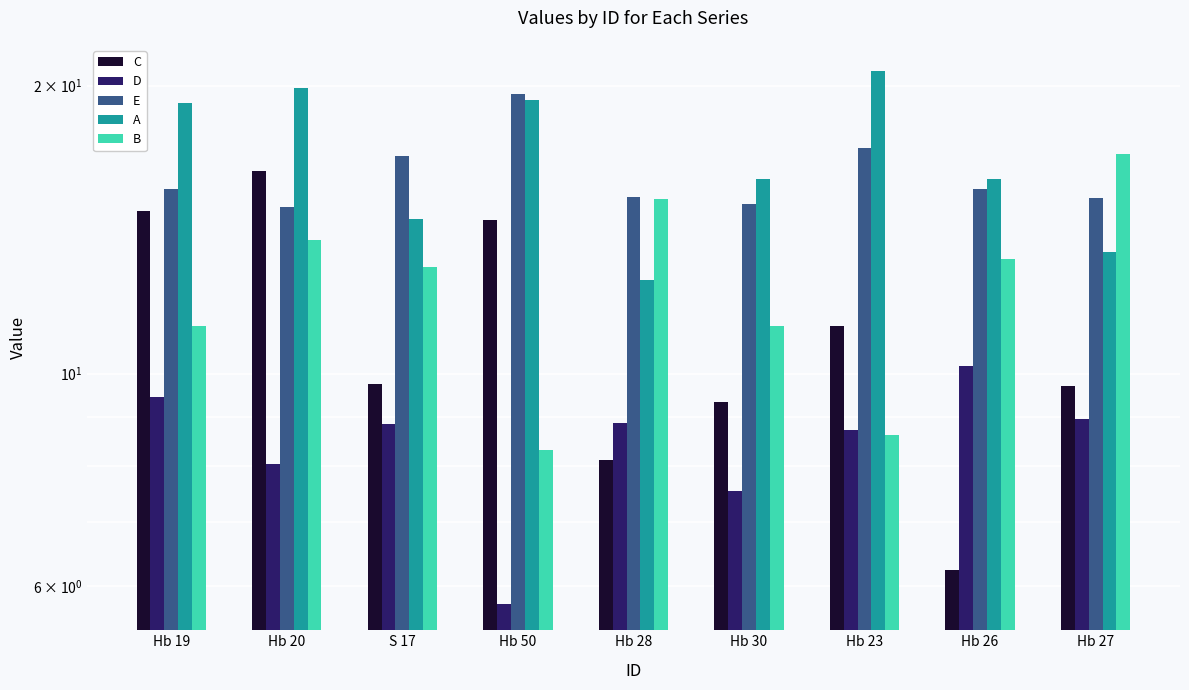

List the labels in order of A value, smallest first.

Hb 28, Hb 27, S 17, Hb 30, Hb 26, Hb 19, Hb 50, Hb 20, Hb 23